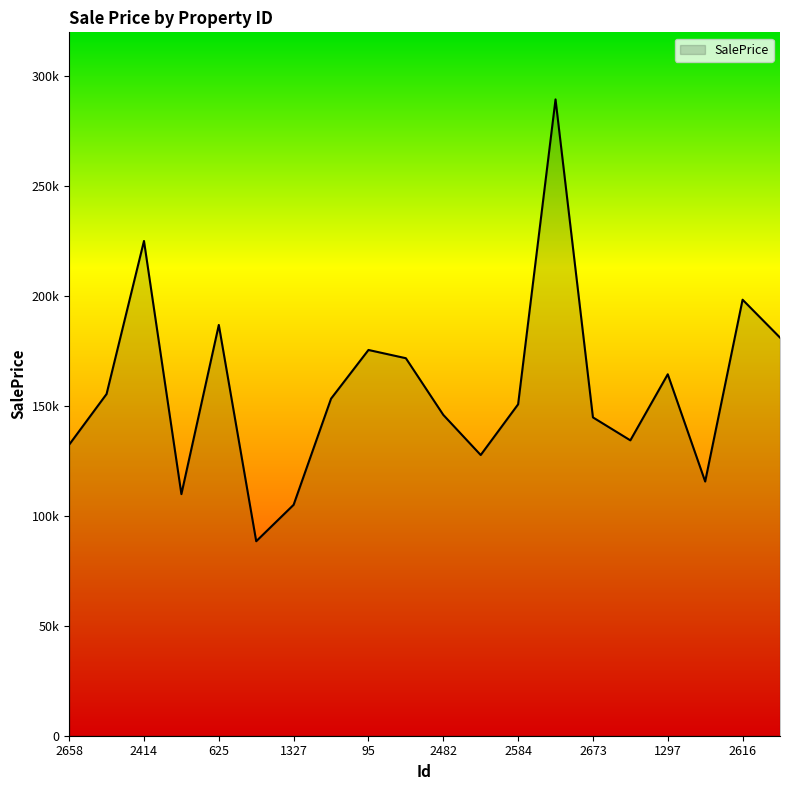

Does the chart have visible grid lines?

No